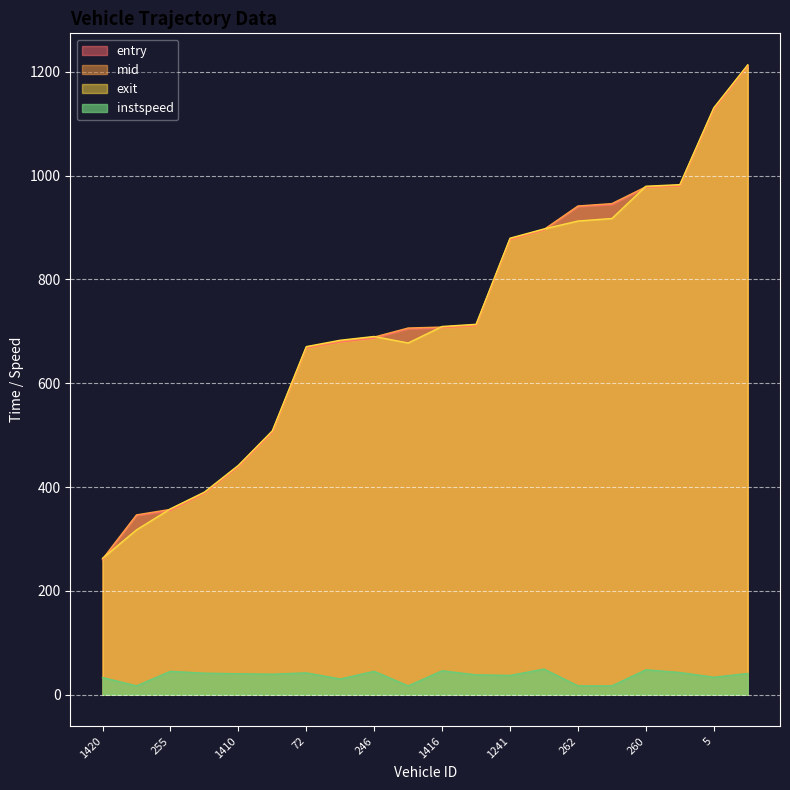

What is the sum of all exit values?

14337.8